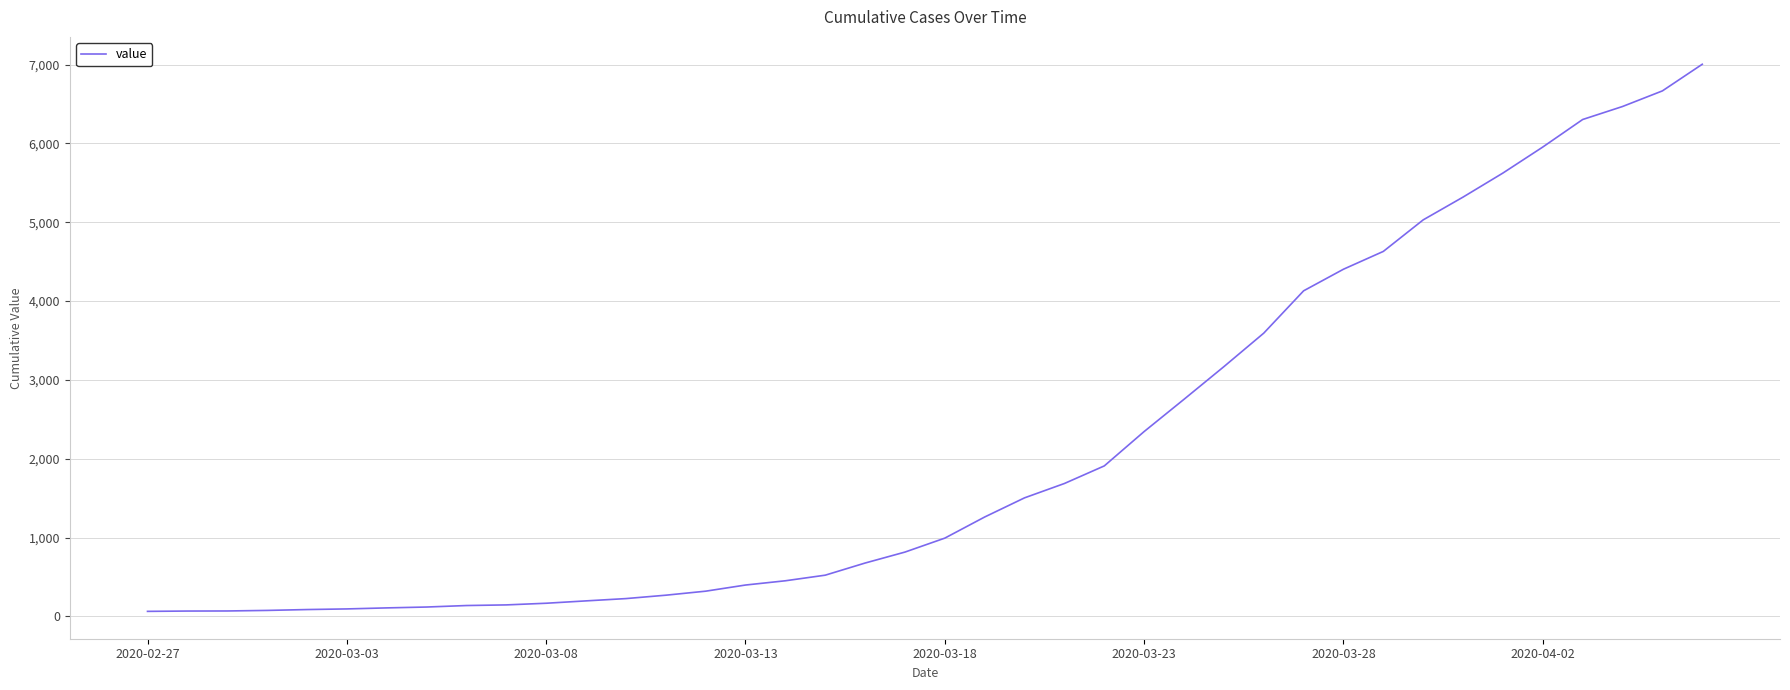

What is the greatest value displayed?

7004